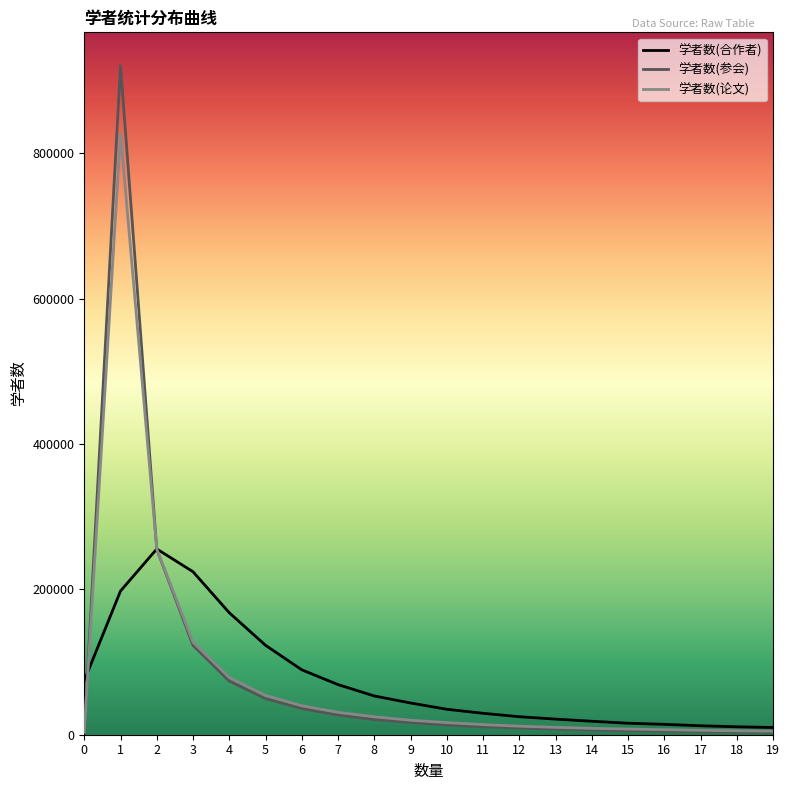

What is the total value across all series at 5?

226733